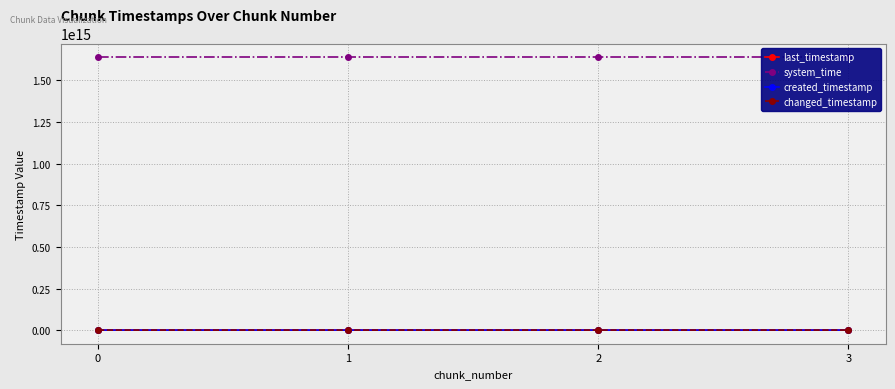

How many series are shown in this chart?

4